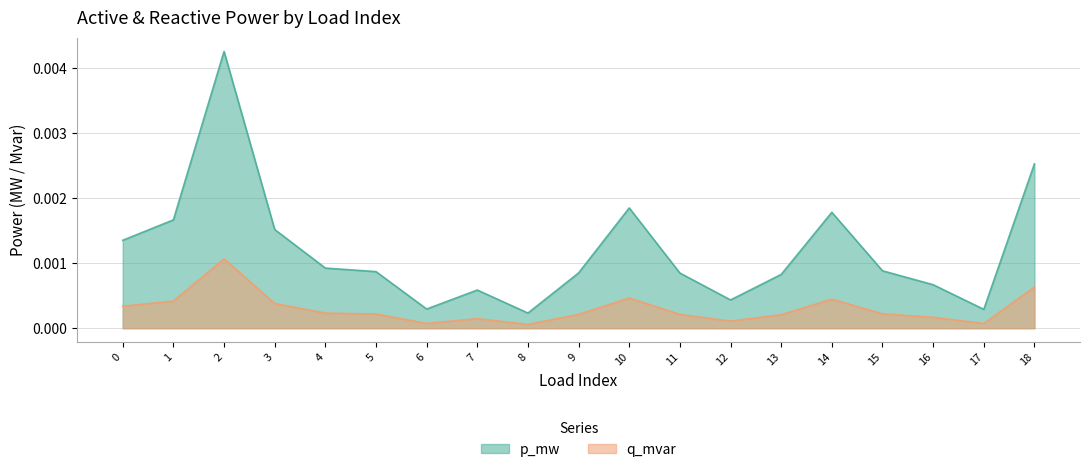

At which category does q_mvar reach its first local peak?

2